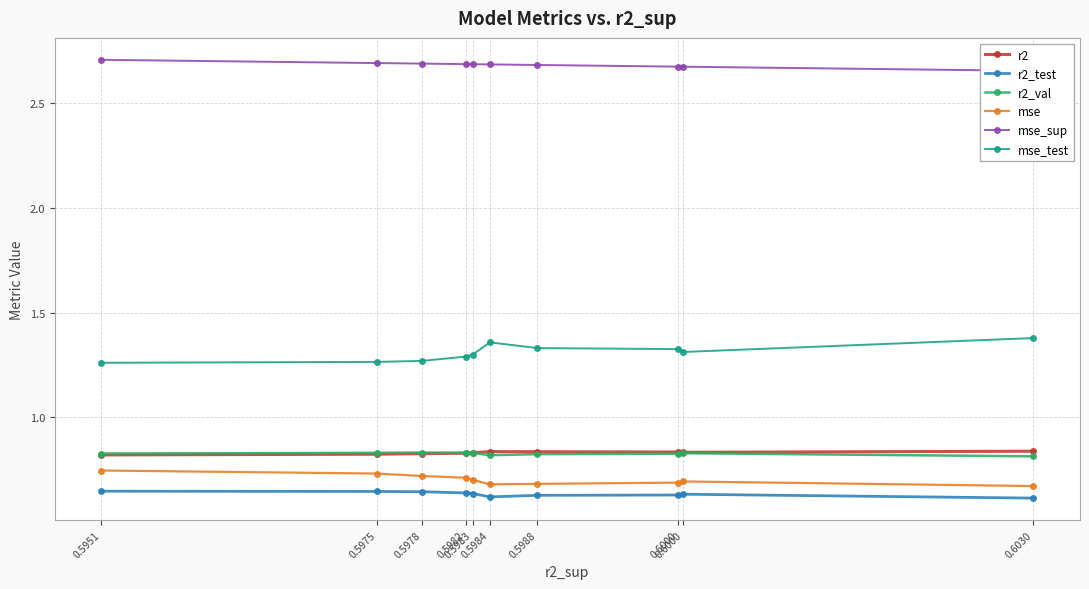

True or false: r2 has a value of 0.5 at 0.6000.

False